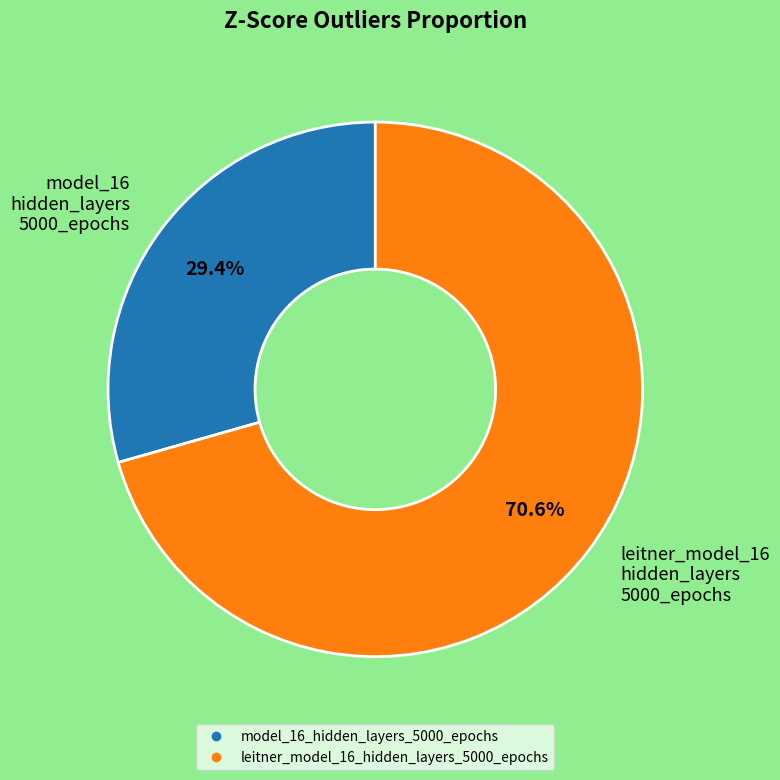

To the nearest percent, what is the combined percentage of model_16_hidden_layers_5000_epochs and leitner_model_16_hidden_layers_5000_epochs?

100%